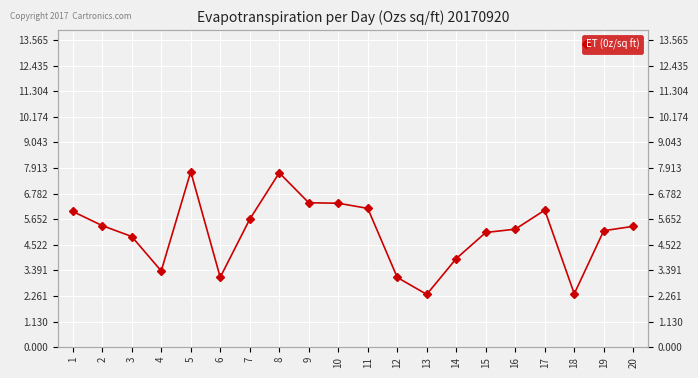

What is the value of the 4th point from the left?

3.4